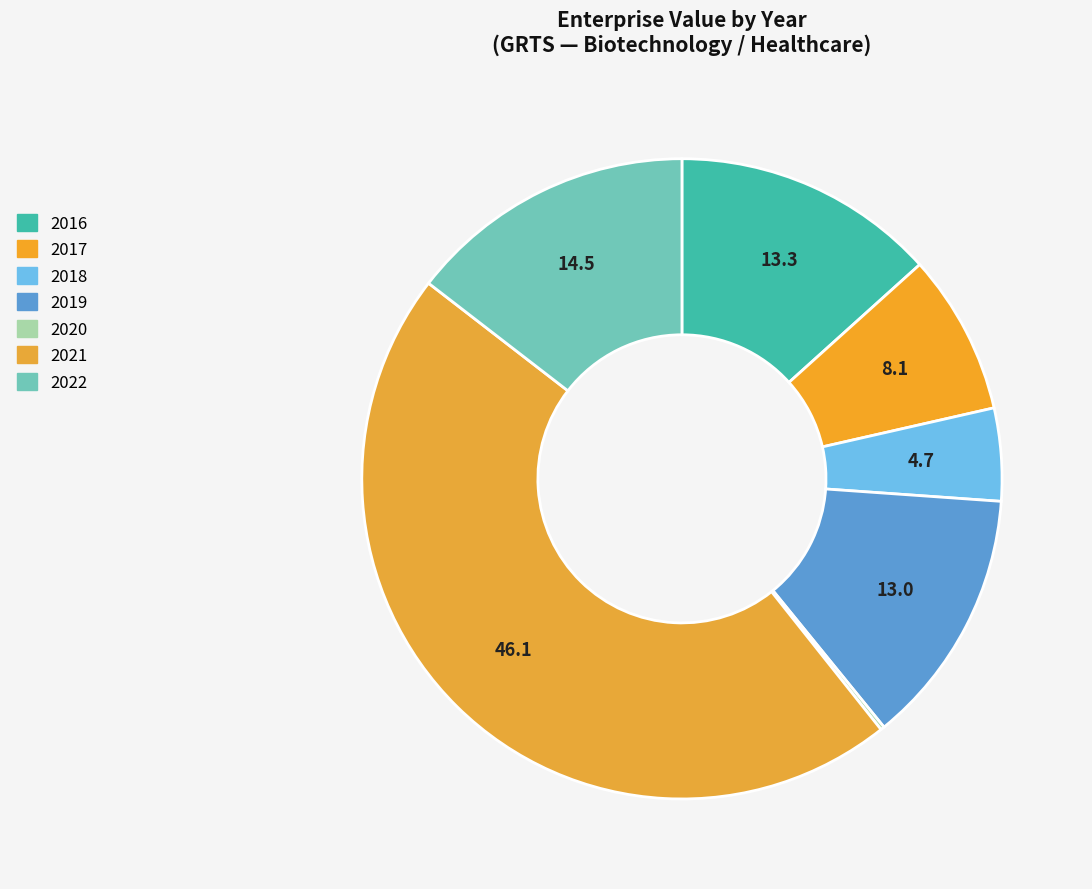

Is there any slice that represents more than half of the pie?

No